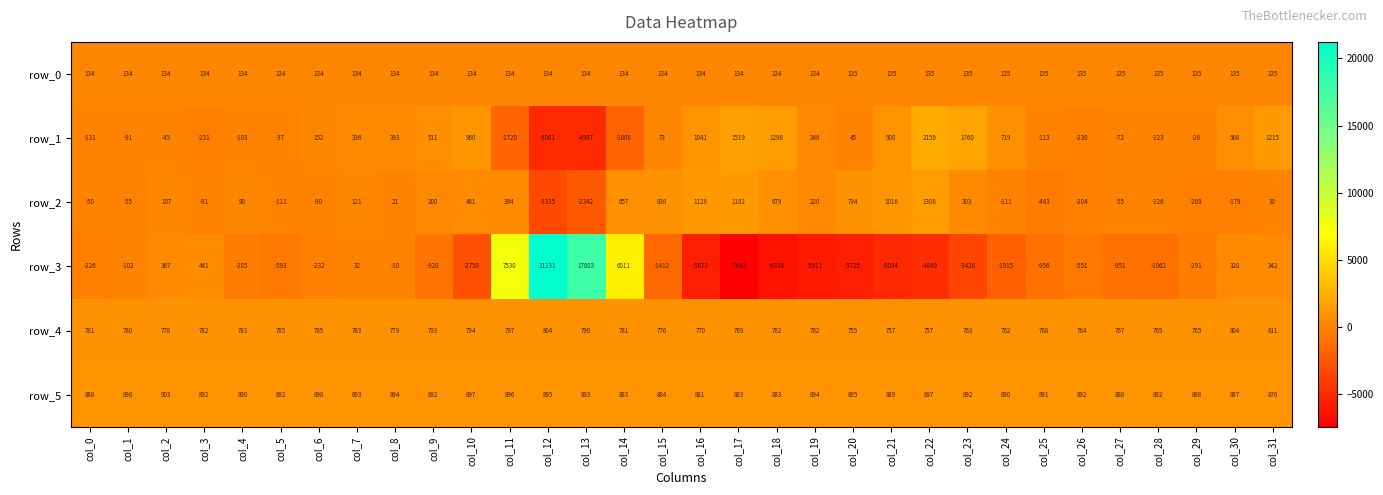

How many positive values does the row_1 series have?

17